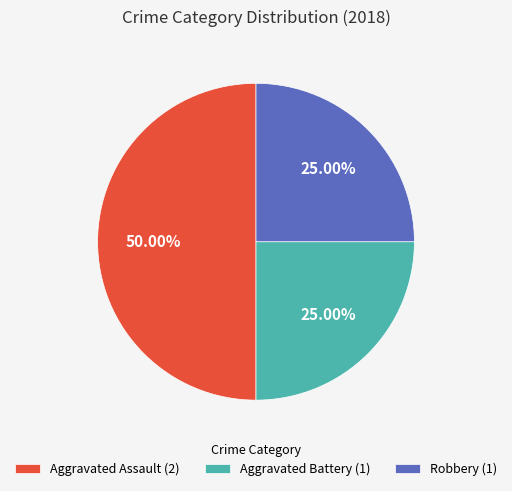

Between Robbery (1) and Aggravated Assault (2), which is larger?

Aggravated Assault (2)